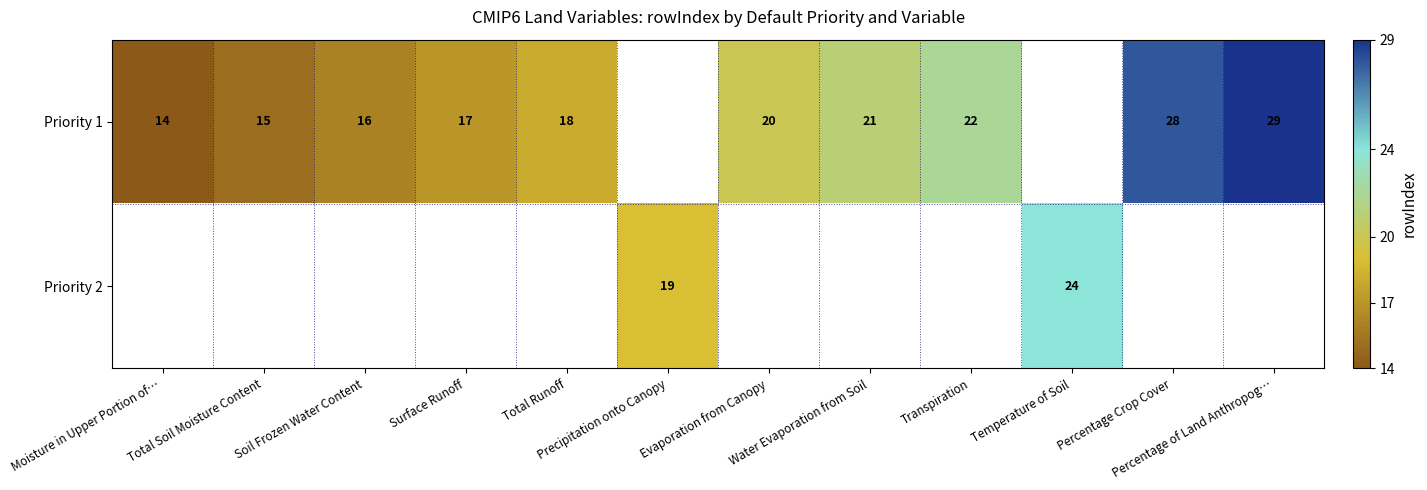

Which series has the widest spread of values?

Priority 1